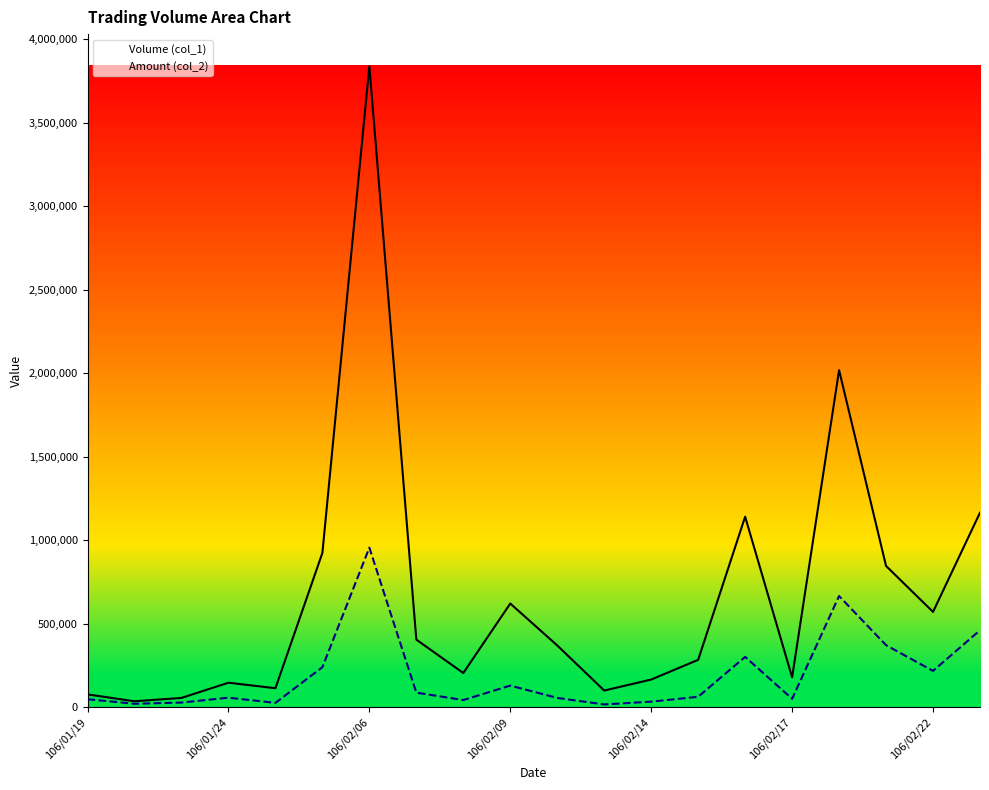

Rank the series by their average value, from highest to lowest.

Volume (col_1), Amount (col_2)